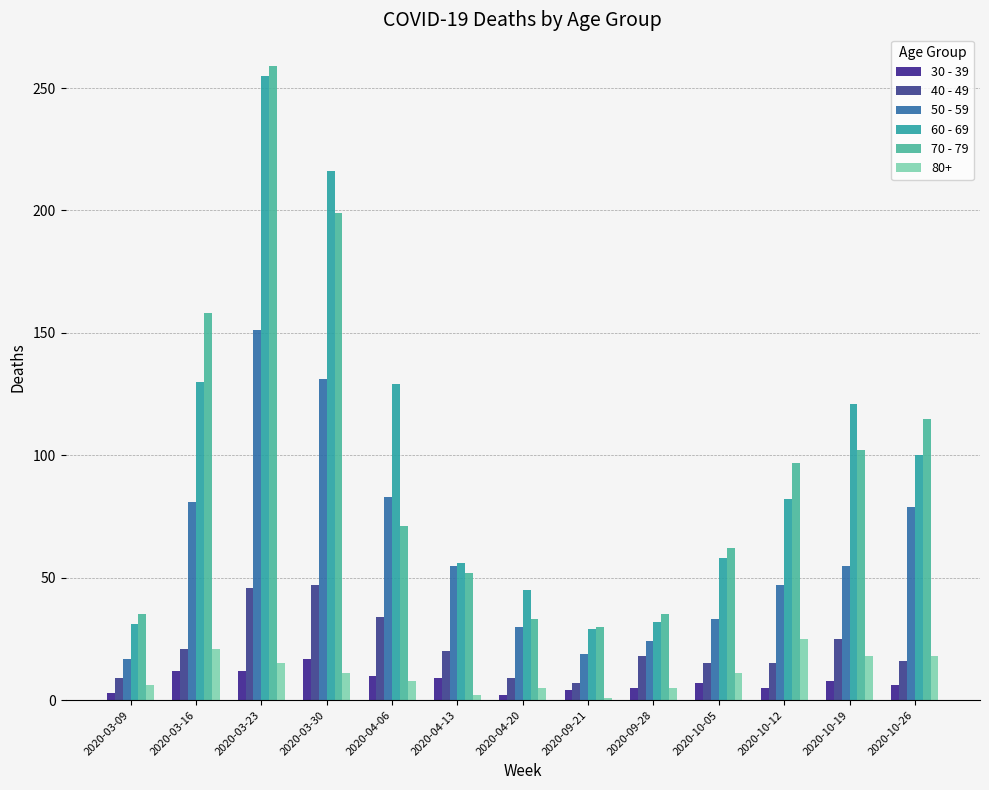

Where is 70 - 79 nearest to the value 144?

2020-03-16